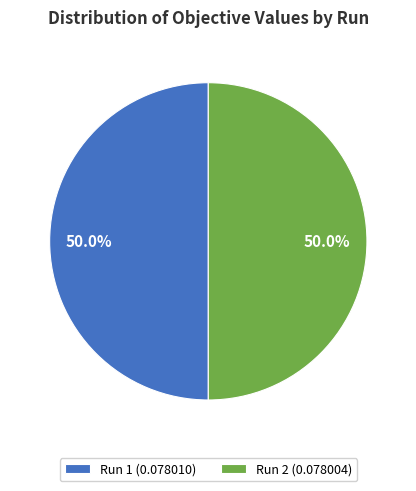

What percentage do Run 2 (0.078004) and Run 1 (0.078010) together represent?

100.0%